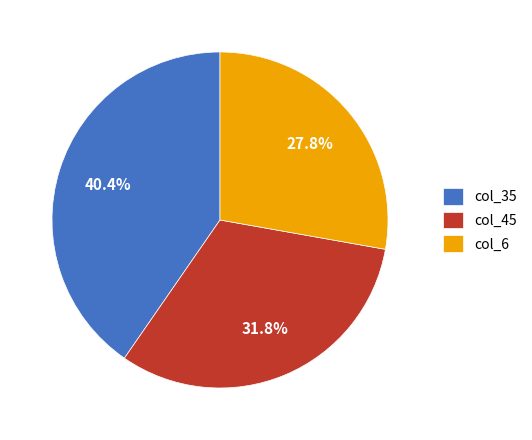

Does col_45 represent more than half of the total?

No